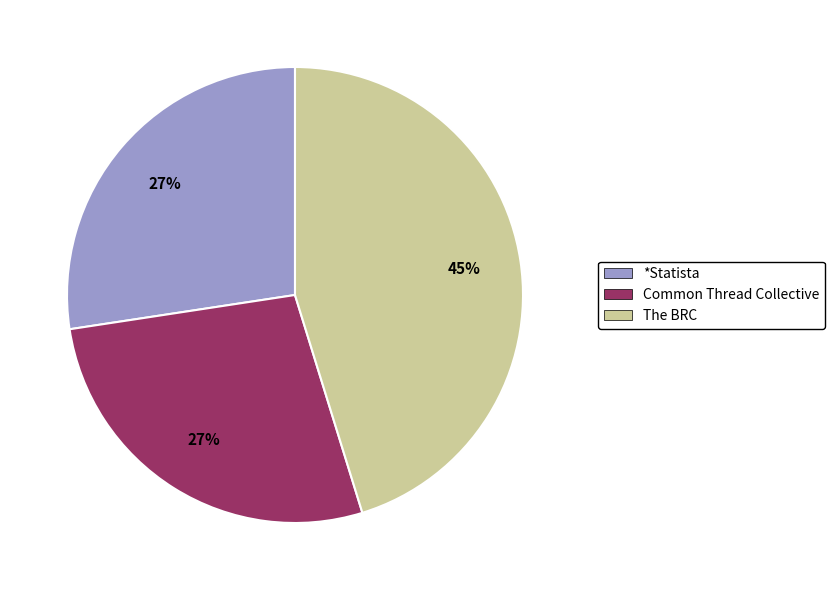

To the nearest percent, what is the combined percentage of Common Thread Collective and The BRC?

73%